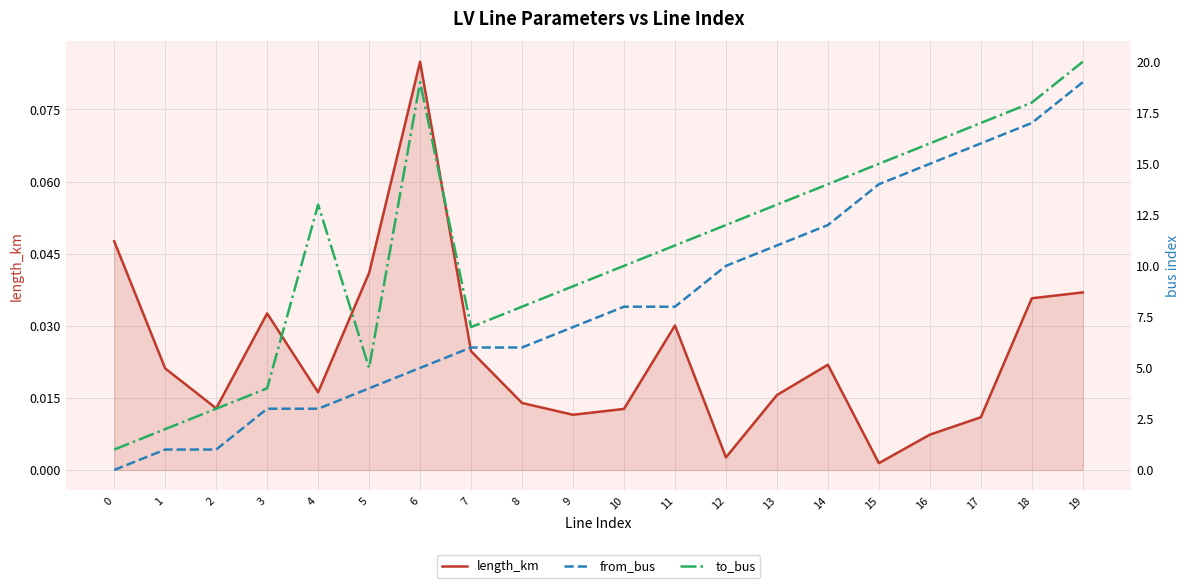

Where is the first local minimum for length_km?

2